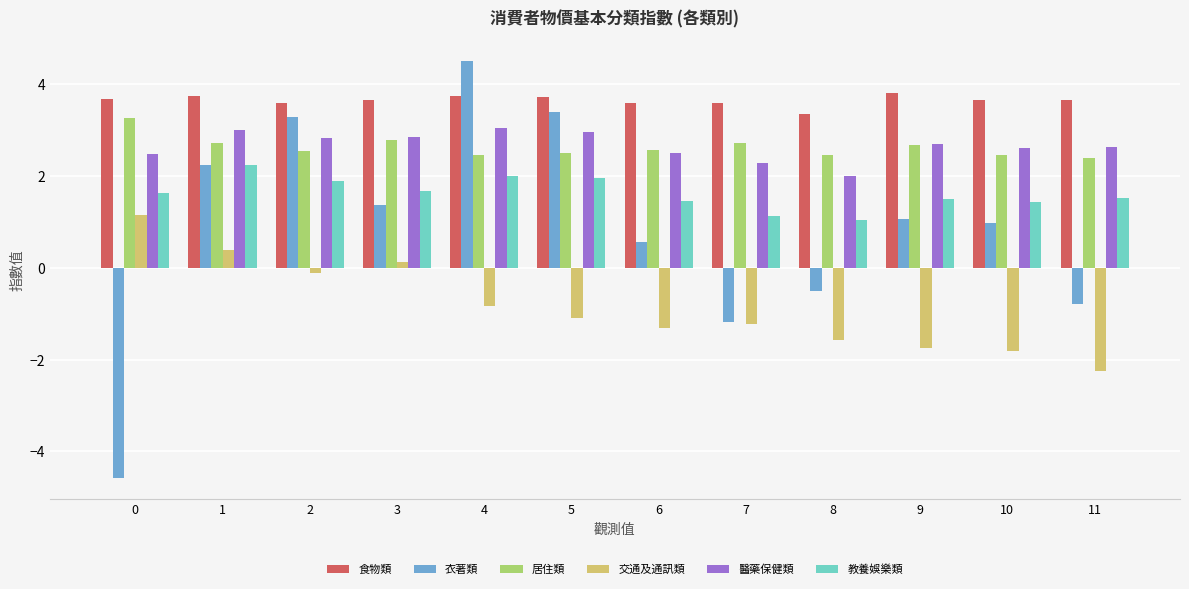

Which series changed the most between 9 and 10?

居住類